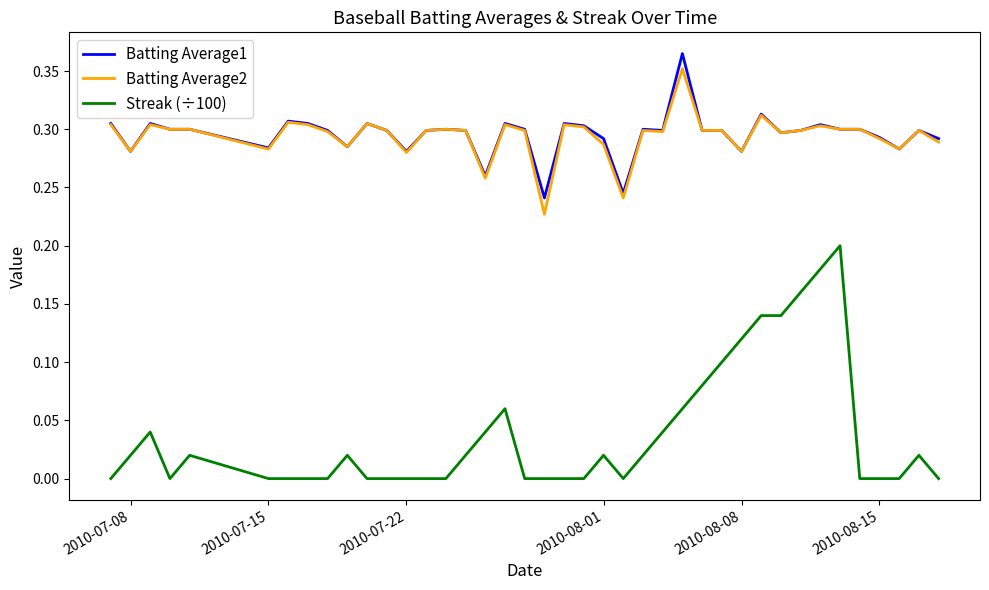

Which series has the widest spread of values?

Streak (÷100)